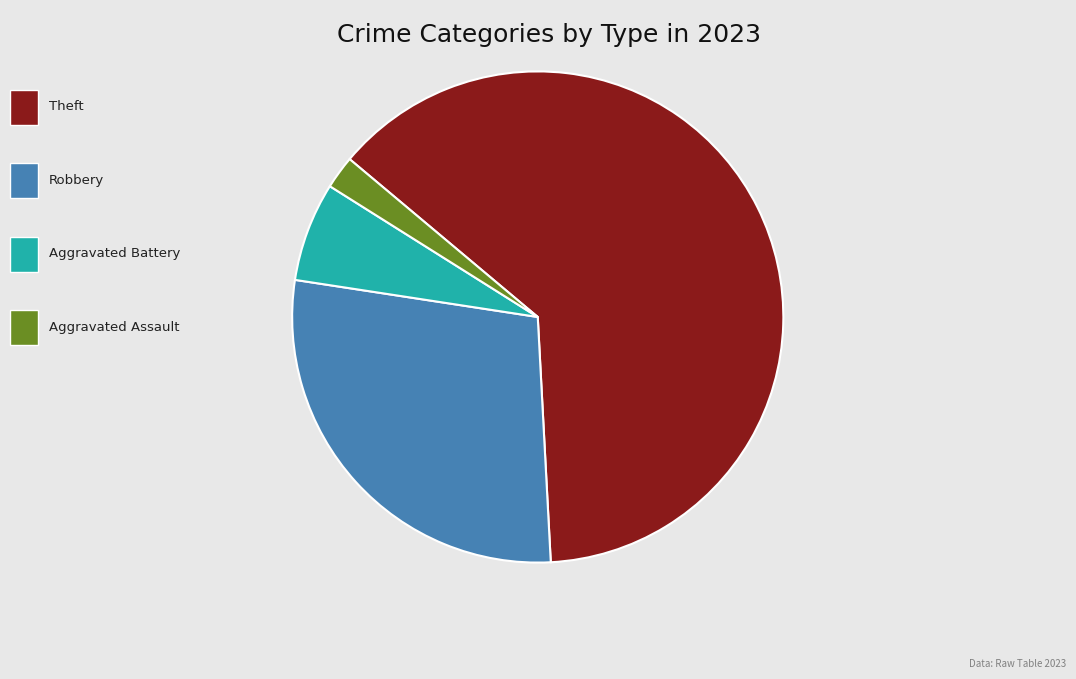

Is there a majority slice in this chart?

Yes